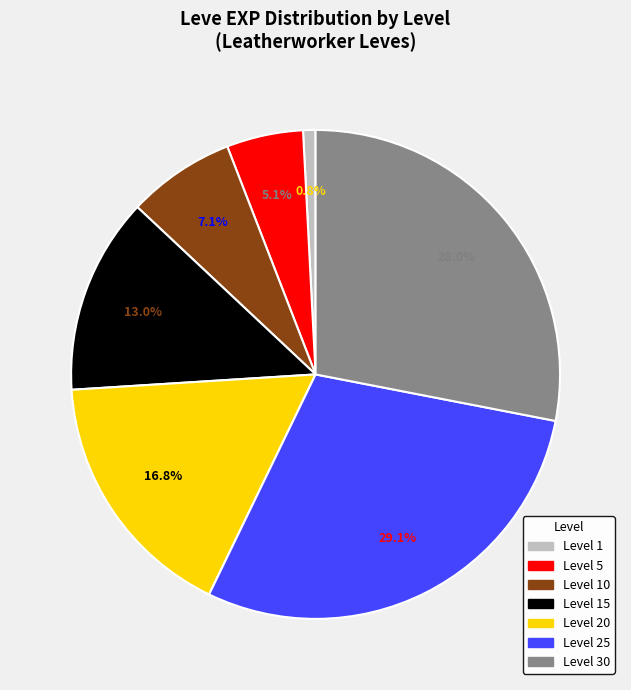

Rank the categories by value from lowest to highest.

Level 1, Level 5, Level 10, Level 15, Level 20, Level 30, Level 25